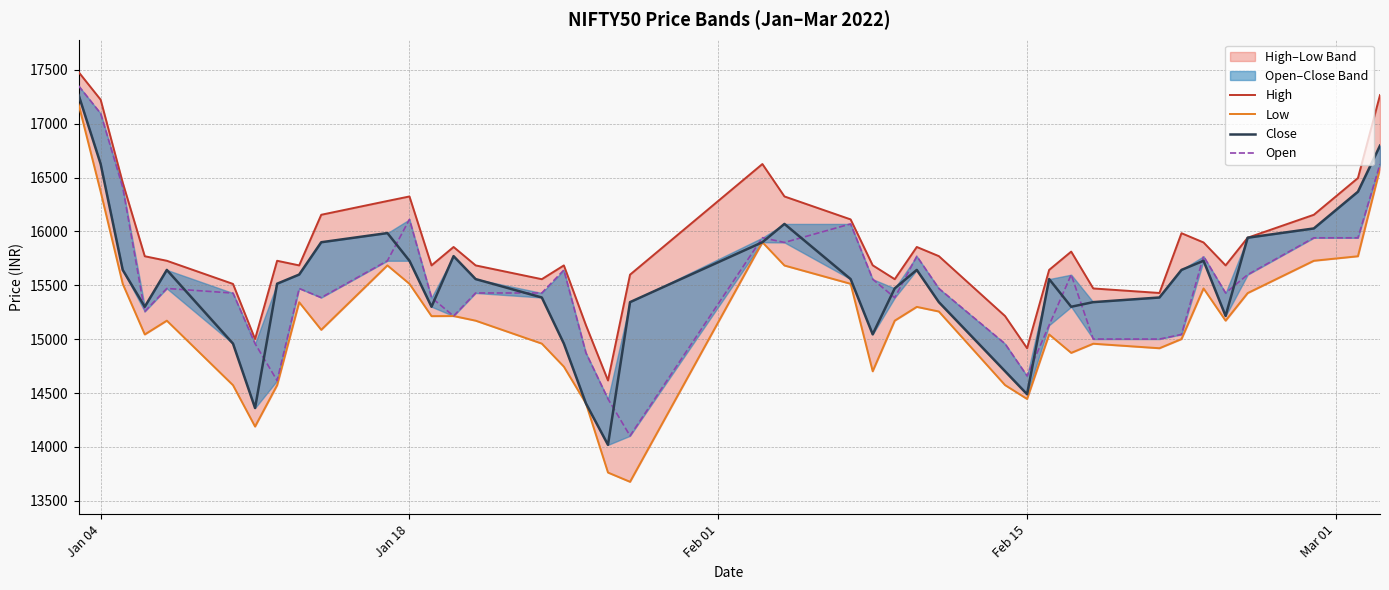

How many values in the Close series are below 15558?

19